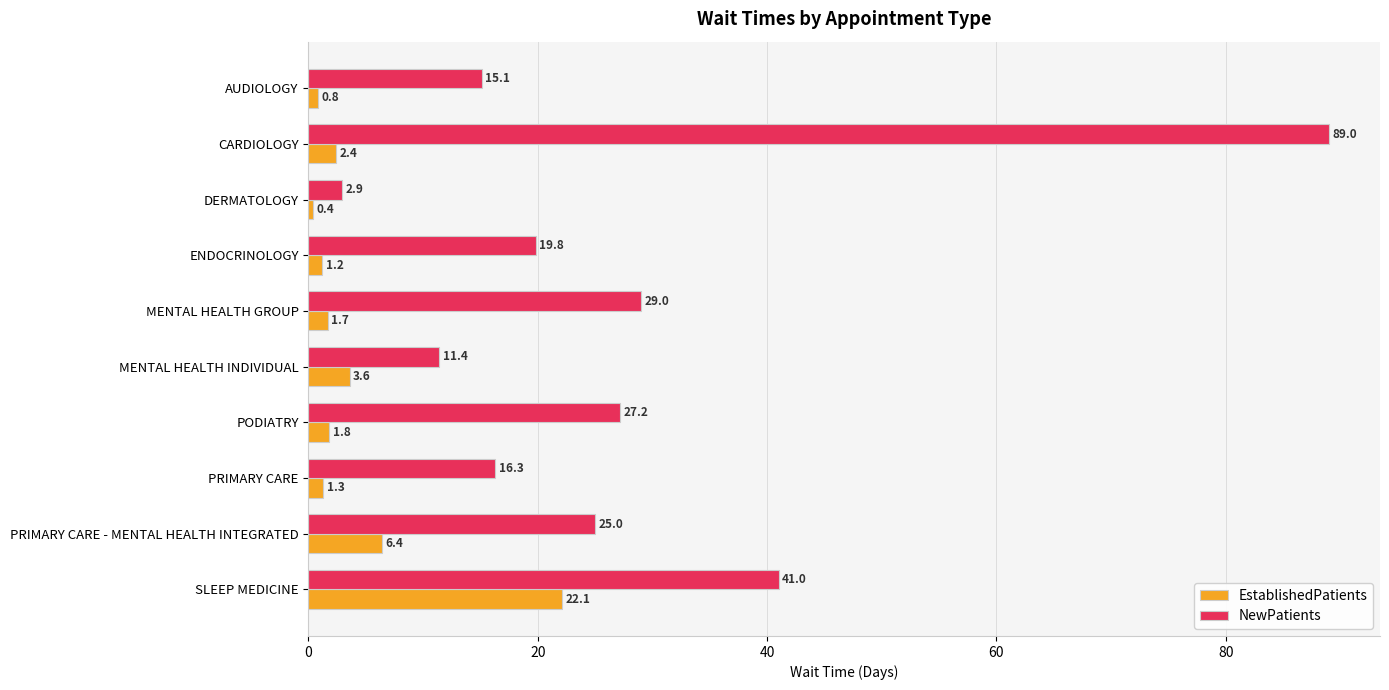

What is the sum of all NewPatients values?

276.7